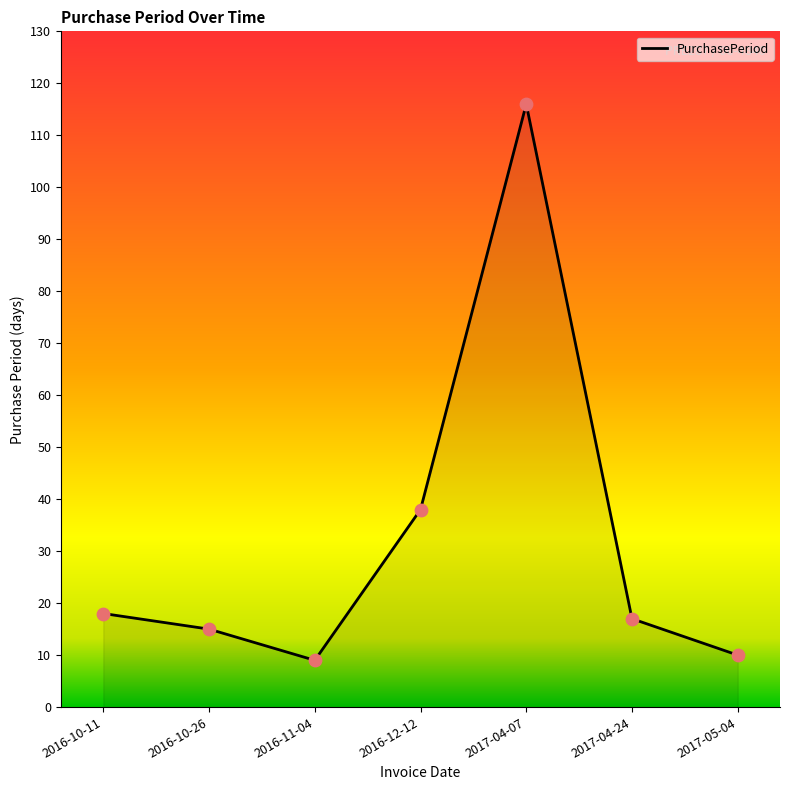

What is the change in value from 2016-11-04 to 2017-05-04?

+1